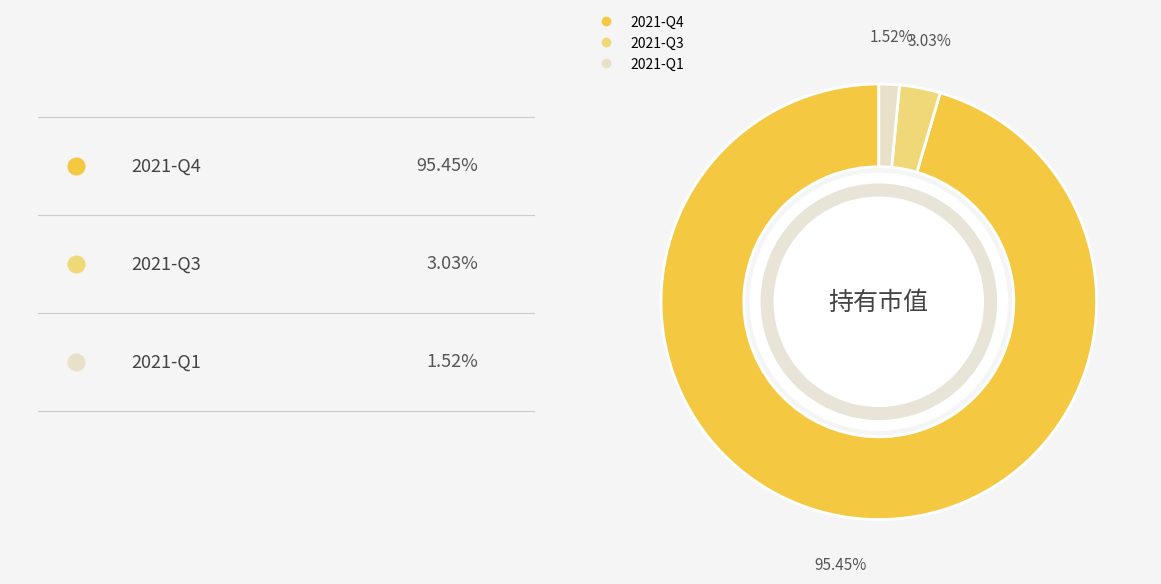

To the nearest percent, what portion does 2021-Q4 represent?

95%